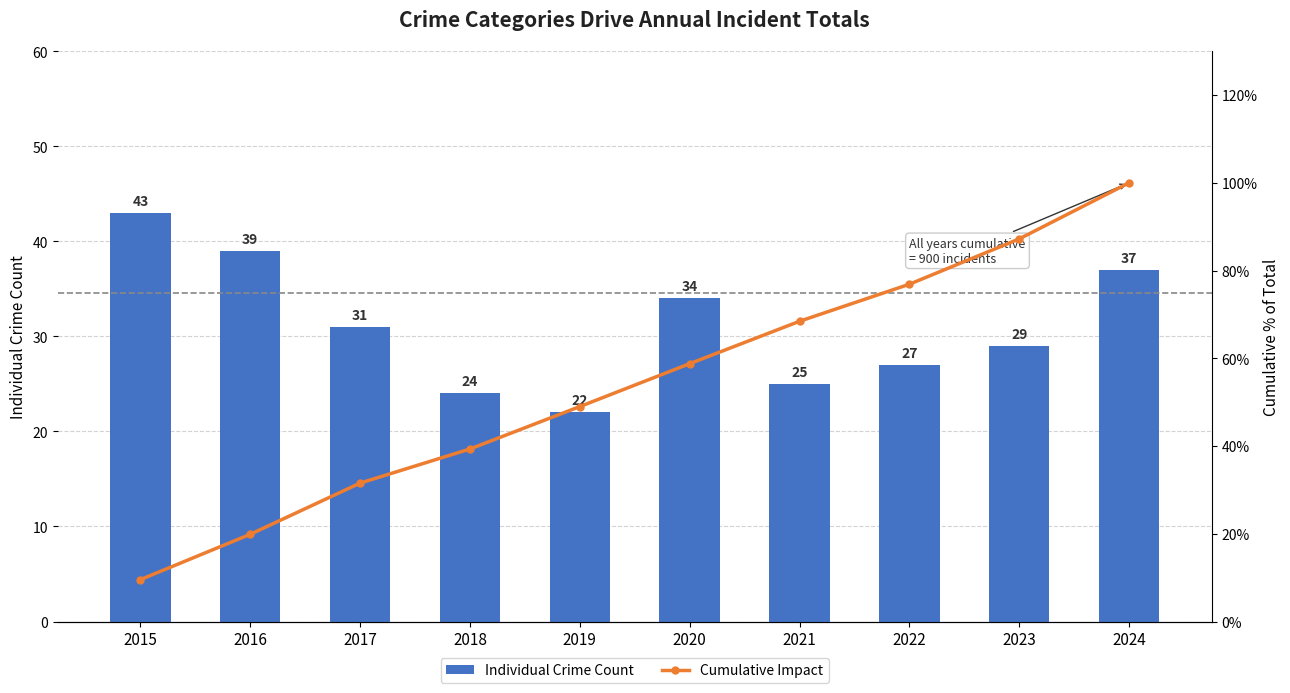

Between 2017 and 2021, which series saw the biggest shift?

Cumulative Impact